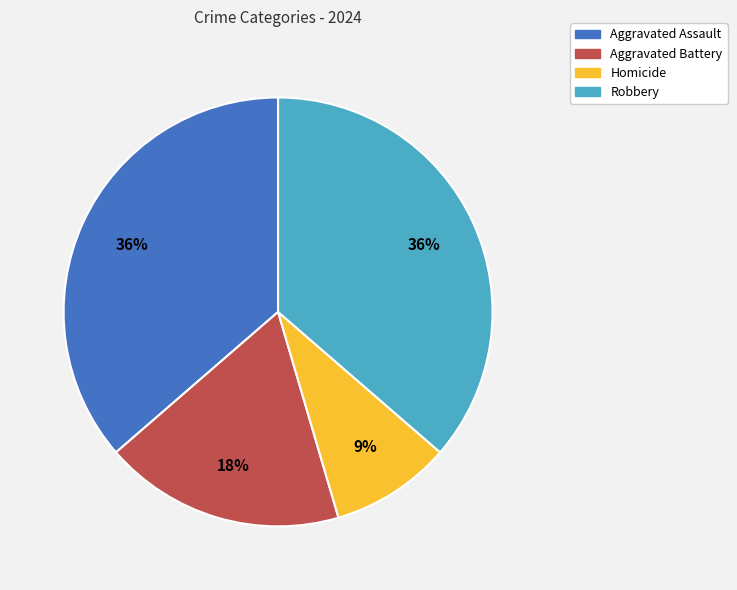

What percentage is the Homicide slice, to the nearest percent?

9%